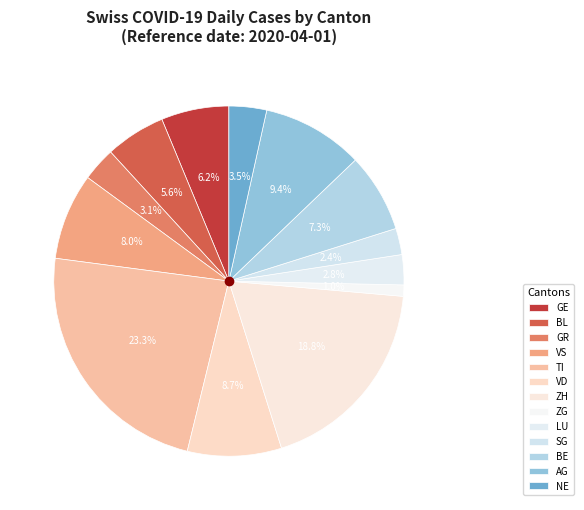

What is the ratio of the value at SG to the value at GE?

0.4